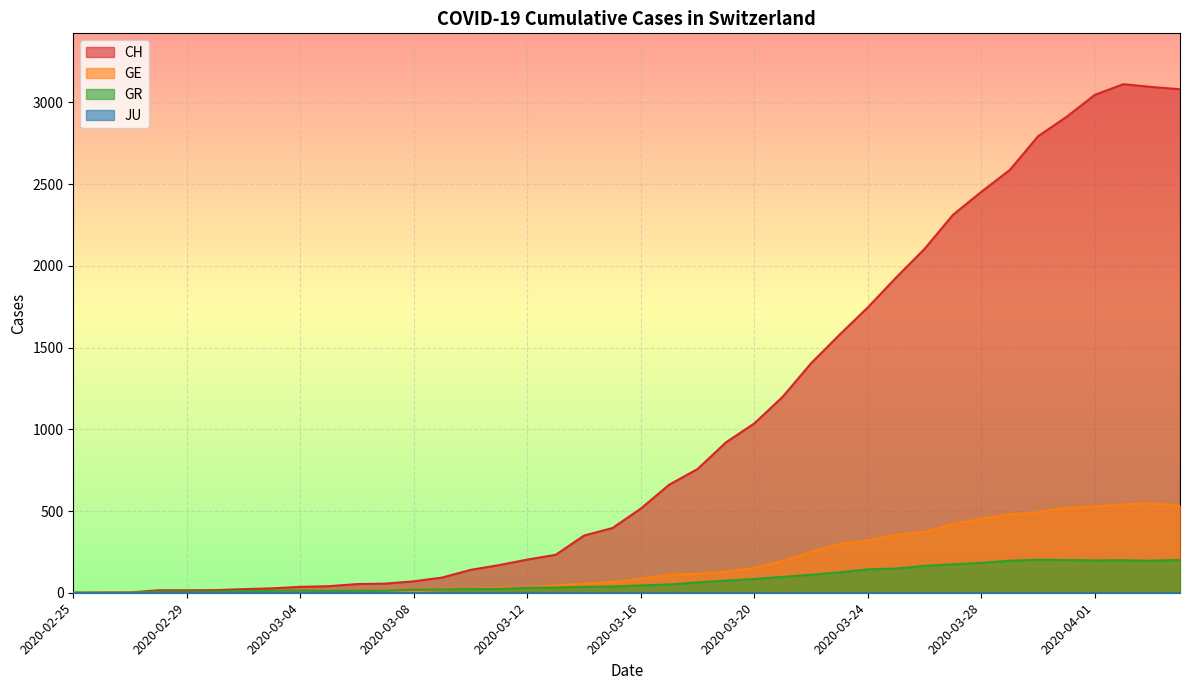

List the labels in order of GE value, smallest first.

2020-02-25, 2020-02-26, 2020-02-27, 2020-02-28, 2020-02-29, 2020-03-01, 2020-03-02, 2020-03-03, 2020-03-04, 2020-03-05, 2020-03-06, 2020-03-07, 2020-03-08, 2020-03-09, 2020-03-10, 2020-03-11, 2020-03-12, 2020-03-13, 2020-03-14, 2020-03-15, 2020-03-16, 2020-03-17, 2020-03-18, 2020-03-19, 2020-03-20, 2020-03-21, 2020-03-22, 2020-03-23, 2020-03-24, 2020-03-25, 2020-03-26, 2020-03-27, 2020-03-28, 2020-03-29, 2020-03-30, 2020-03-31, 2020-04-01, 2020-04-04, 2020-04-02, 2020-04-03